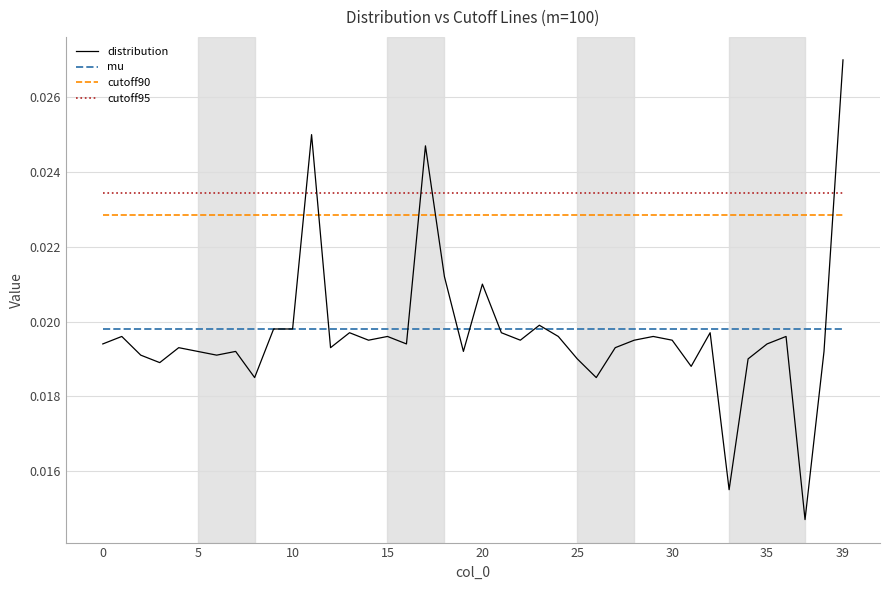

At how many categories does at least one series exceed 0?

40